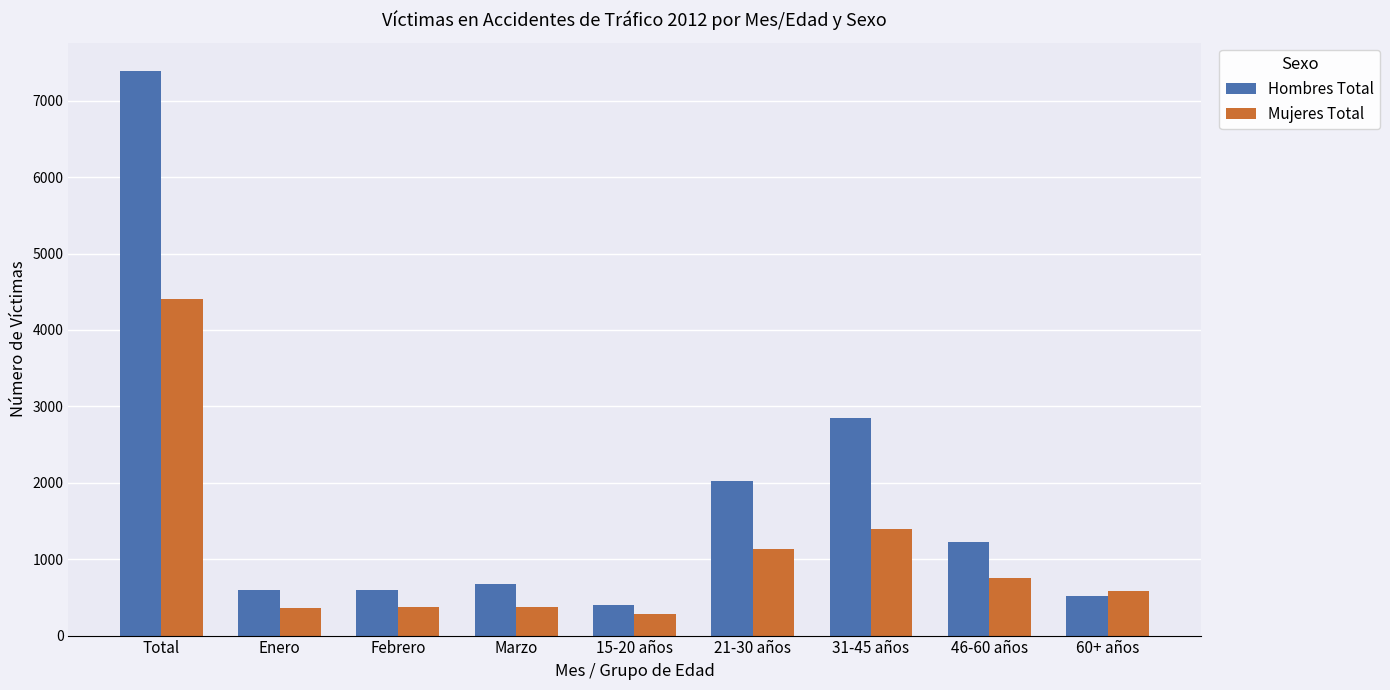

List the series in order of their peak value, lowest first.

Mujeres Total, Hombres Total